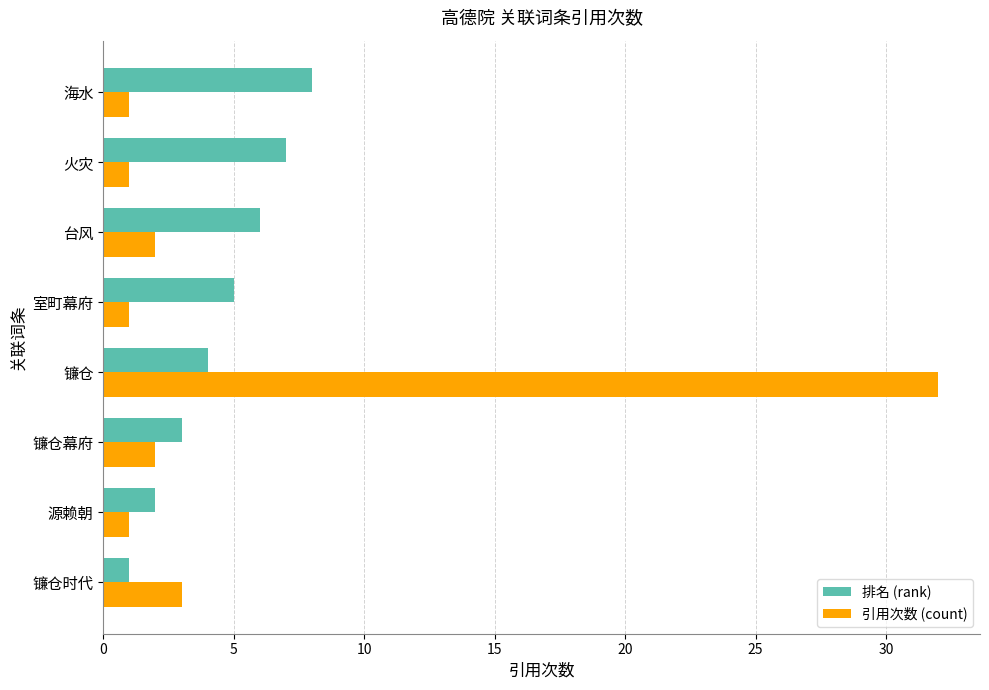

What is the sum of the 引用次数 (count) values at 海水 and 镰仓幕府?

3